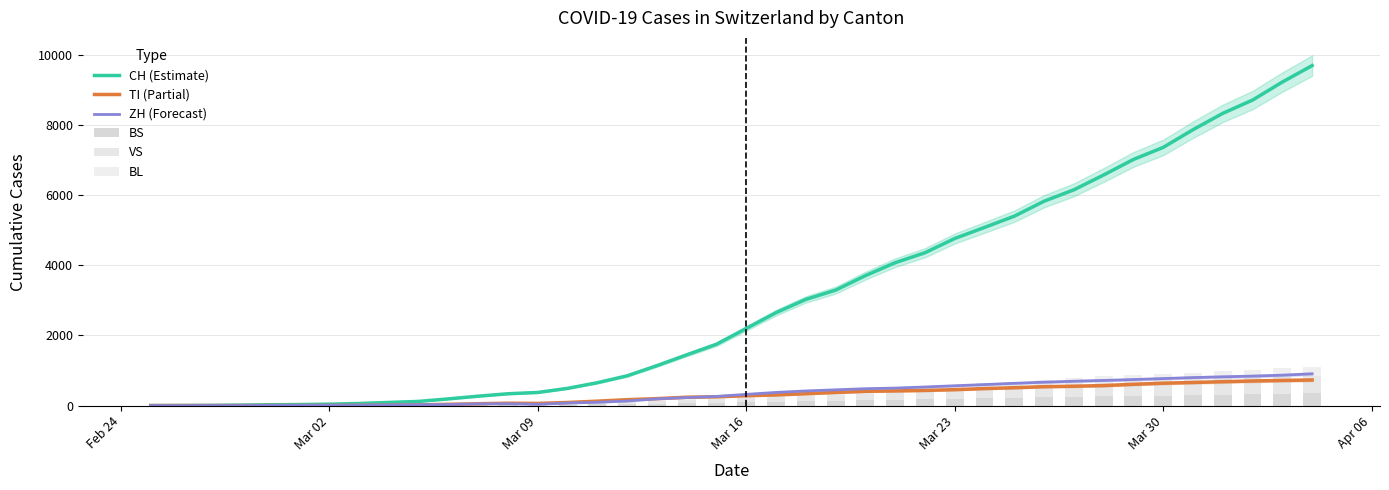

The value of TI (Partial) at 23 is 593. True or false?

False